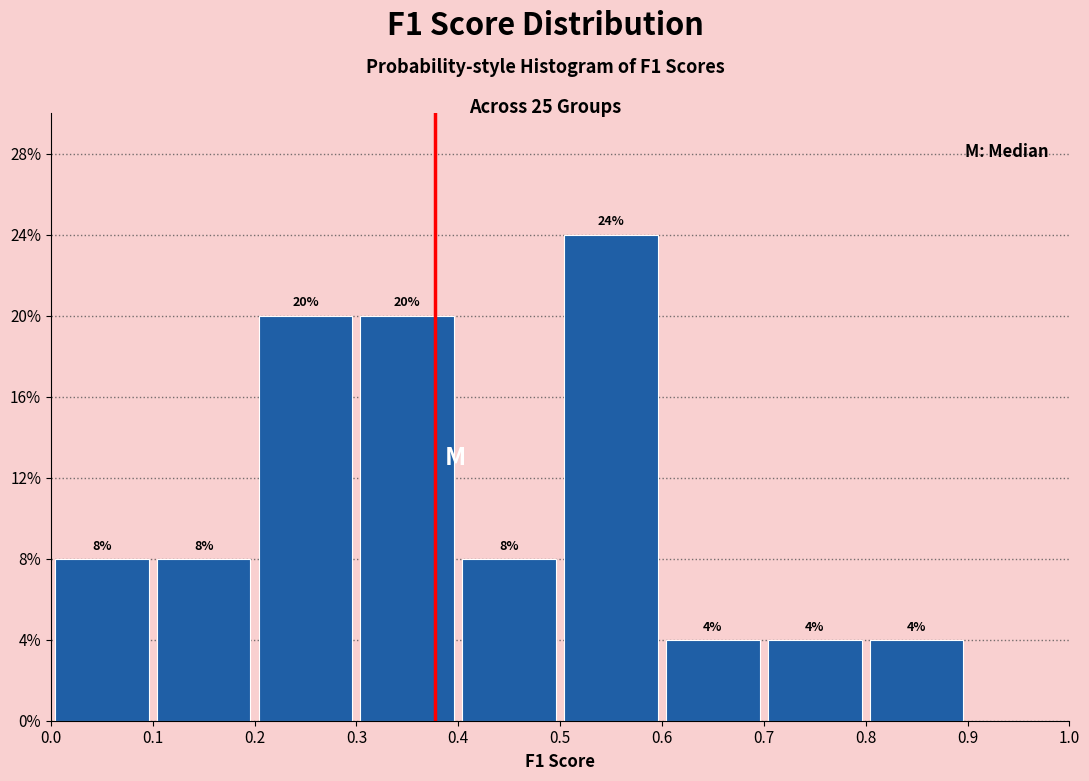

Over which range of the x-axis is the bar tallest?

0.5 to 0.6